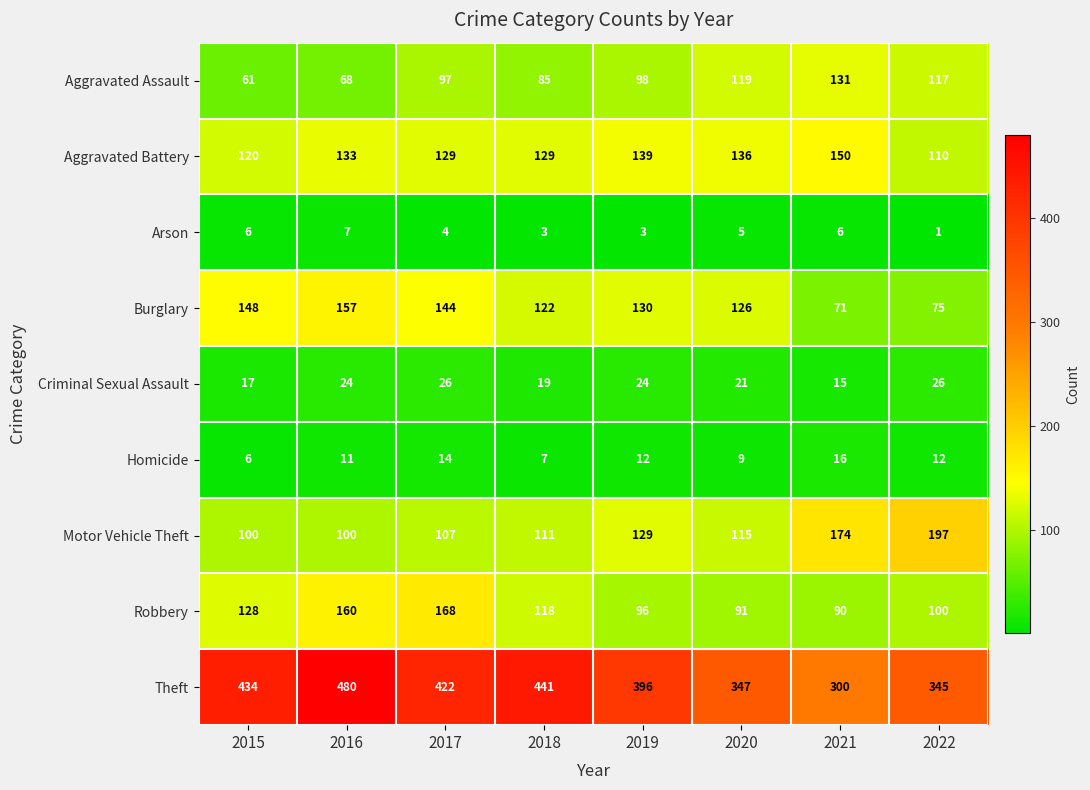

At which category is the sum across all series the highest?

2016